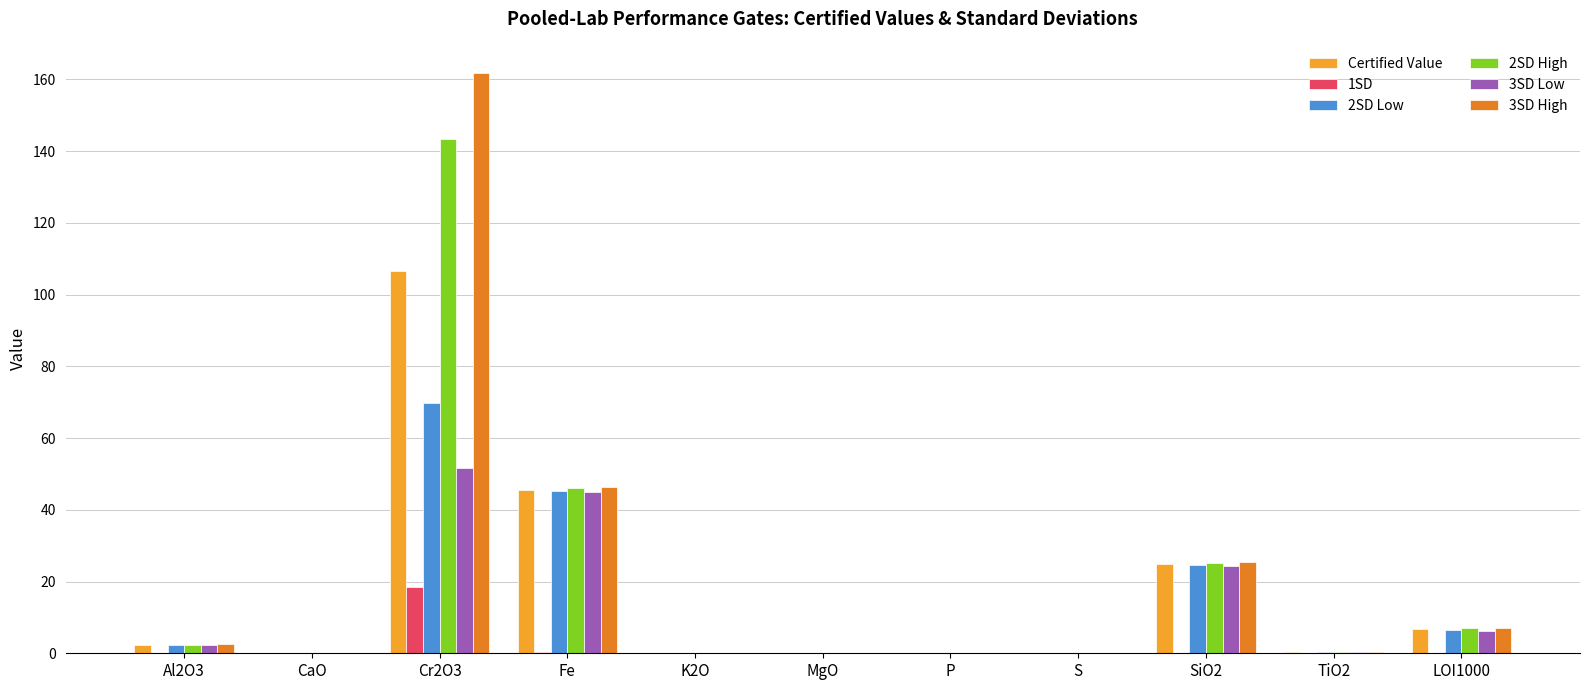

Is the value of 2SD Low at Cr2O3 greater than the value of Certified Value at TiO2?

Yes